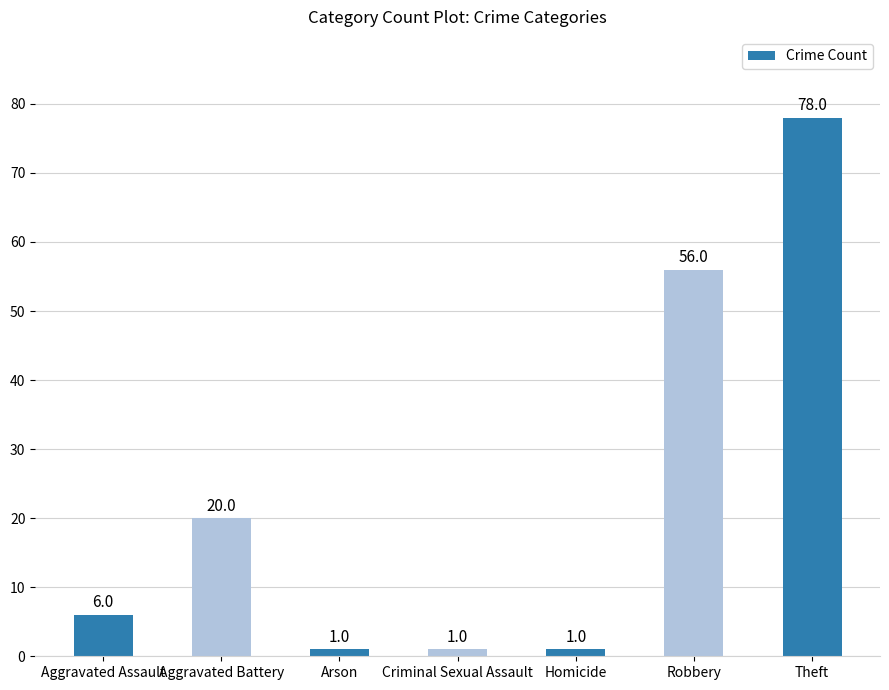

What is the ratio of the value at Robbery to the value at Criminal Sexual Assault?

56.0